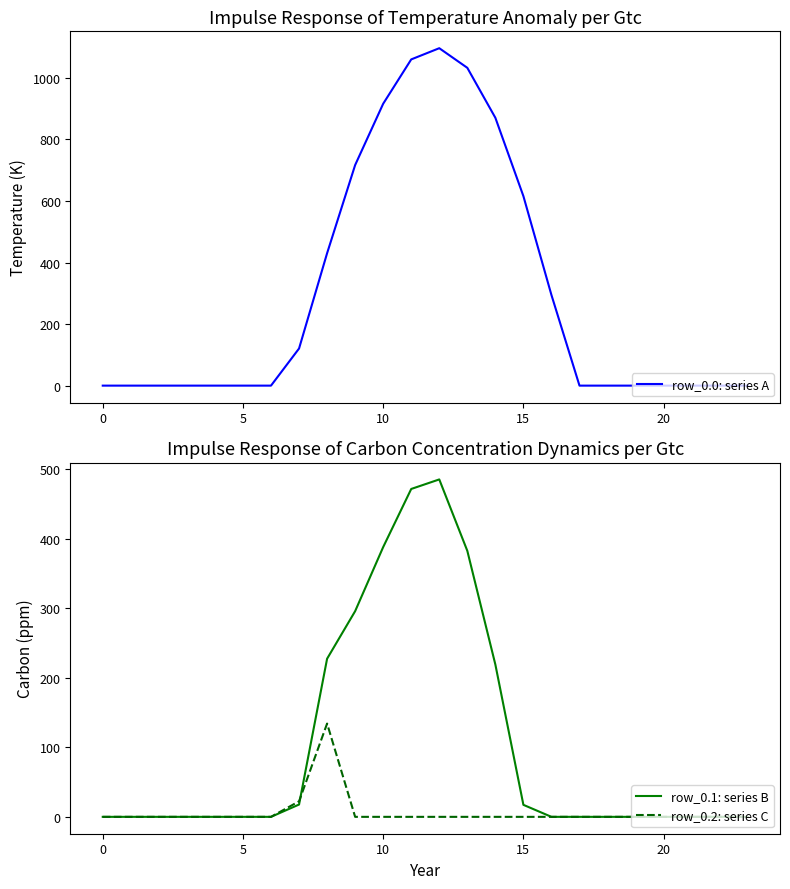

True or false: row_0.0: series A and row_0.1: series B intersect in this chart.

False